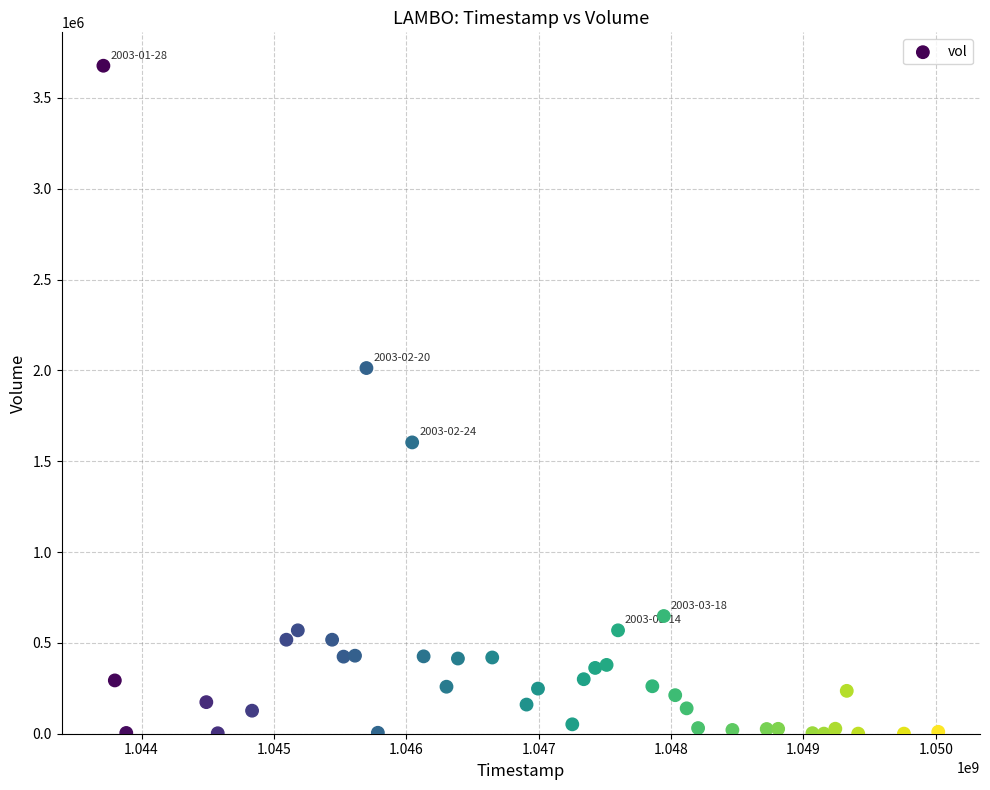

What is the range of X values (max minus min)?

6307200